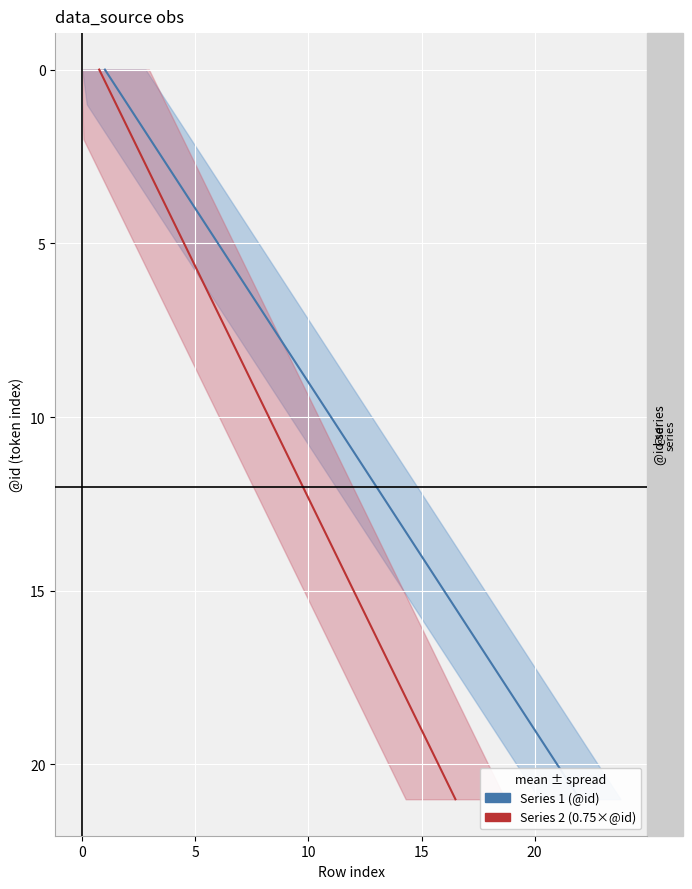

At which label does Series 2 (0.75 × @id) first exceed 11?

12